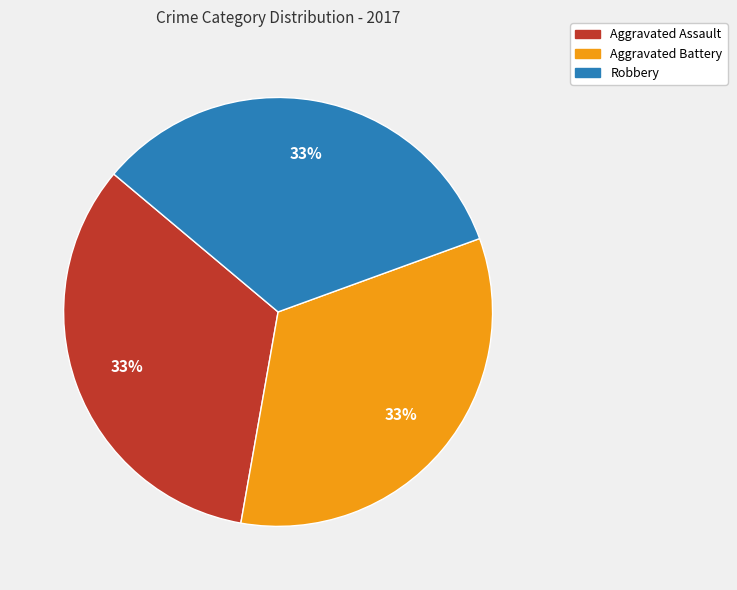

Count the number of slices in the pie.

3